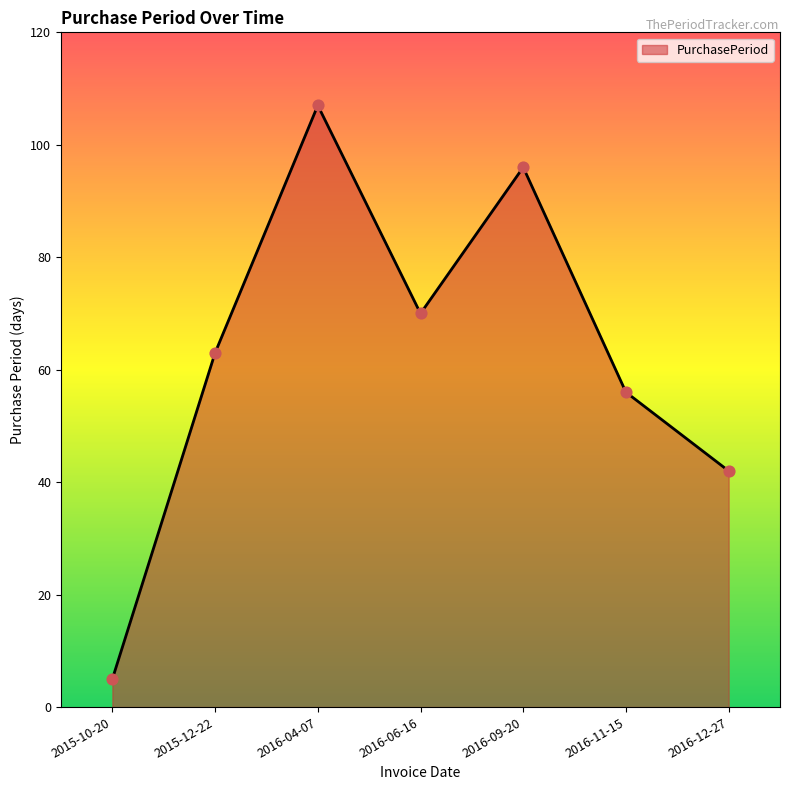

Which has a higher value, 2015-10-20 or 2016-11-15?

2016-11-15